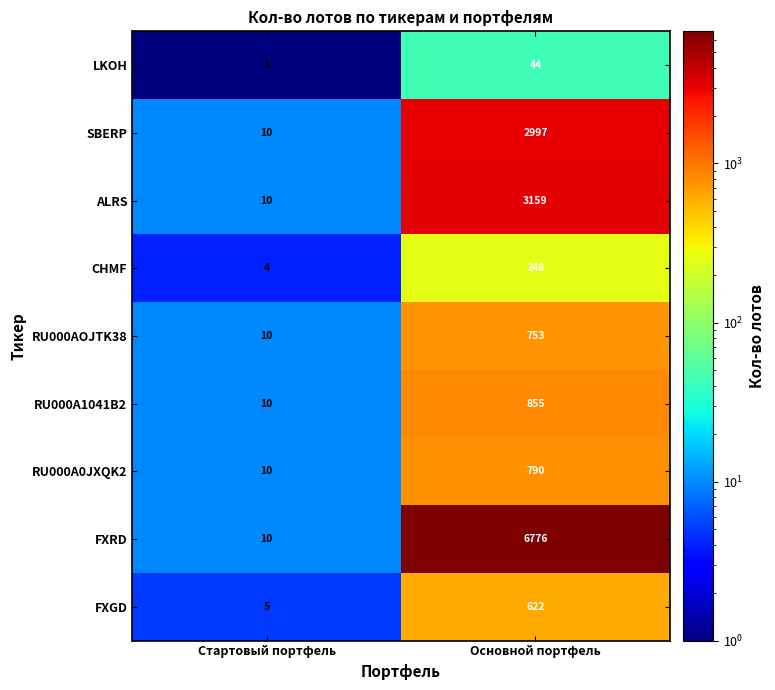

Rank the series by their maximum value, from highest to lowest.

FXRD, ALRS, SBERP, RU000A1041B2, RU000A0JXQK2, RU000AOJTK38, FXGD, CHMF, LKOH